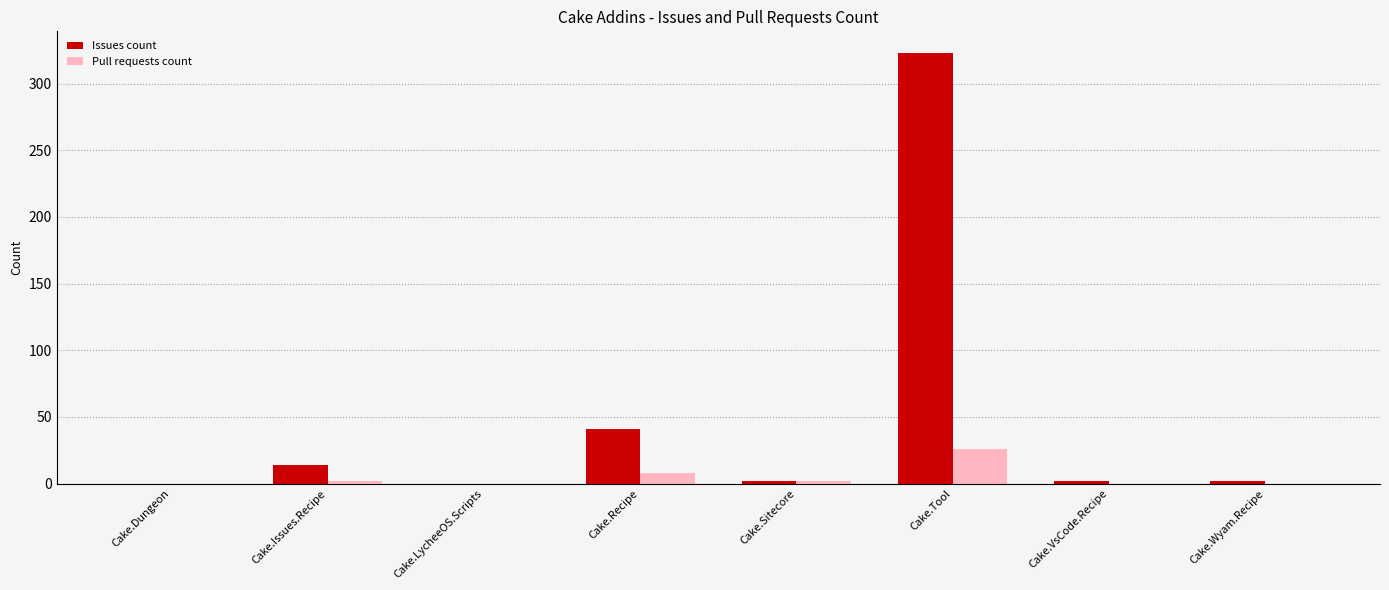

Reading right to left, transcribe all the data shown in this chart.

Issues count: 2	2	323	2	41	0	14	0
Pull requests count: 0	0	26	2	8	0	2	0